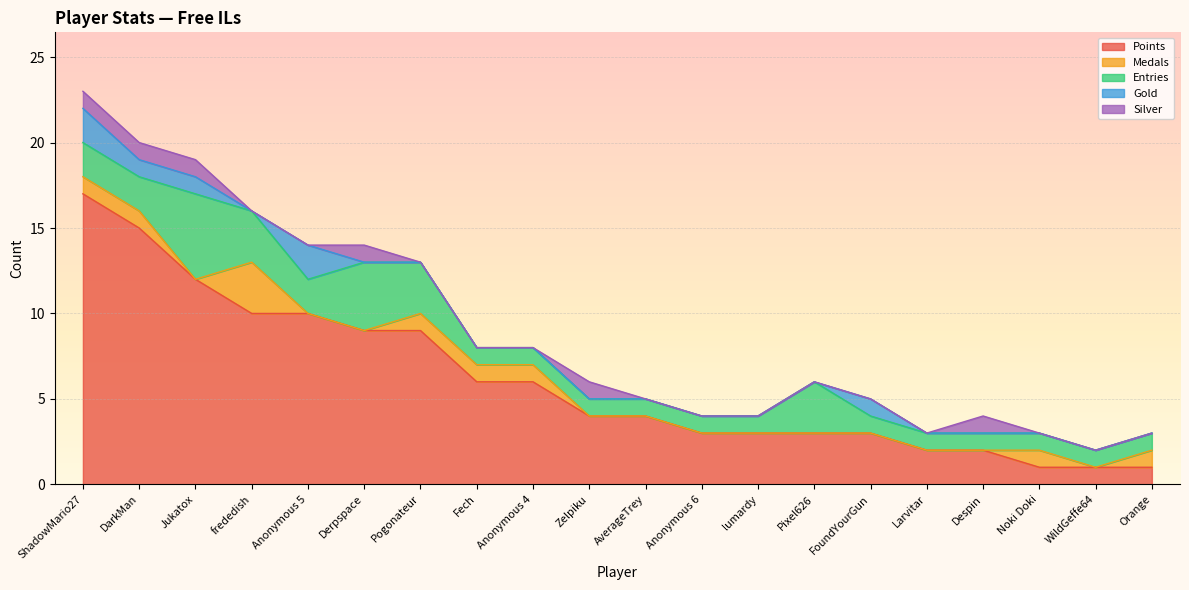

True or false: Gold and Entries intersect in this chart.

False